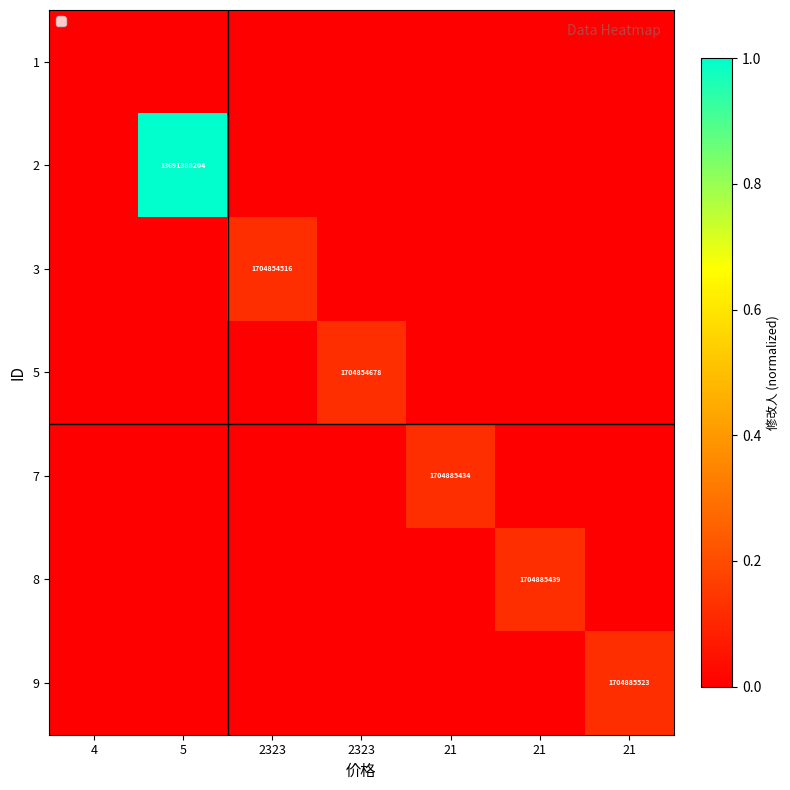

How many 2 values are between 0 and 1?

7